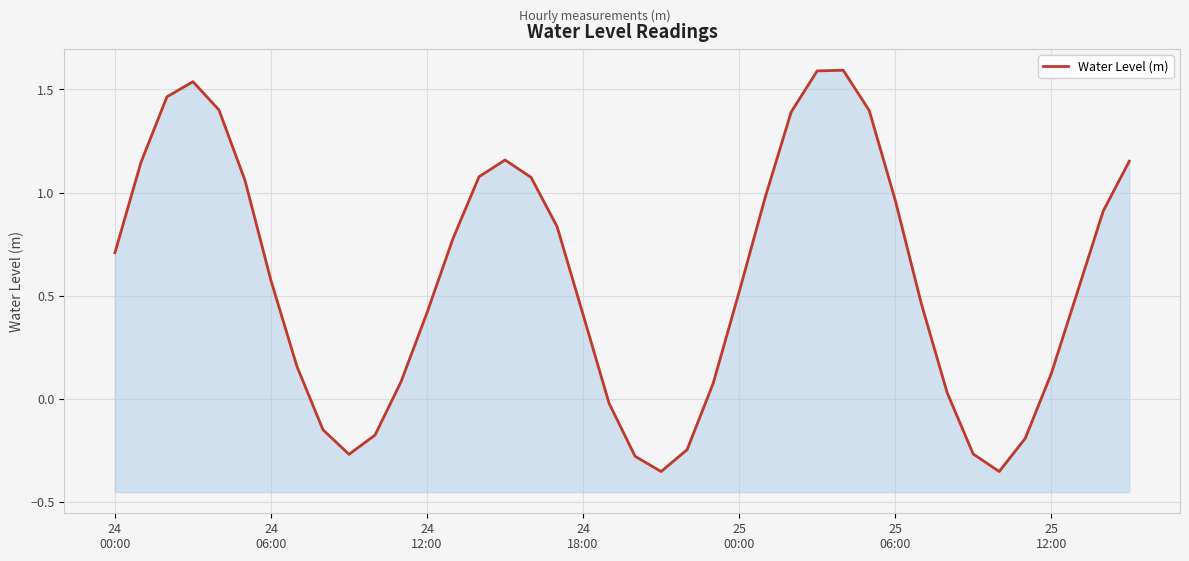

What is the value of the 6th point from the left?

1.1